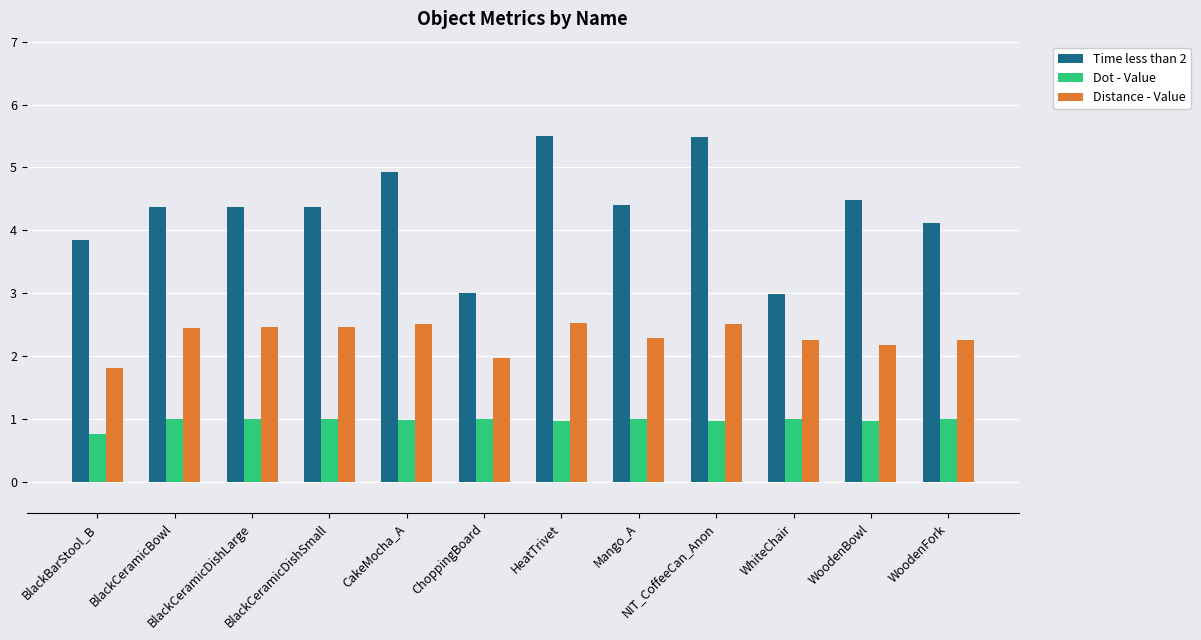

At CakeMocha_A, list the series in order from largest to smallest.

Time less than 2, Distance - Value, Dot - Value